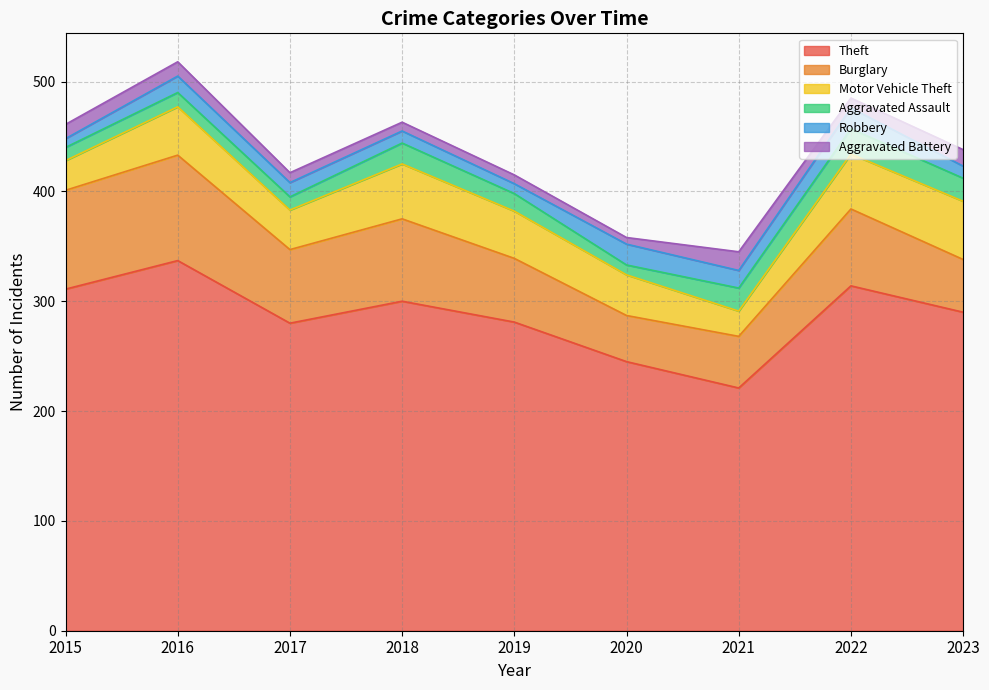

Which category has the lowest value across all series?

2020